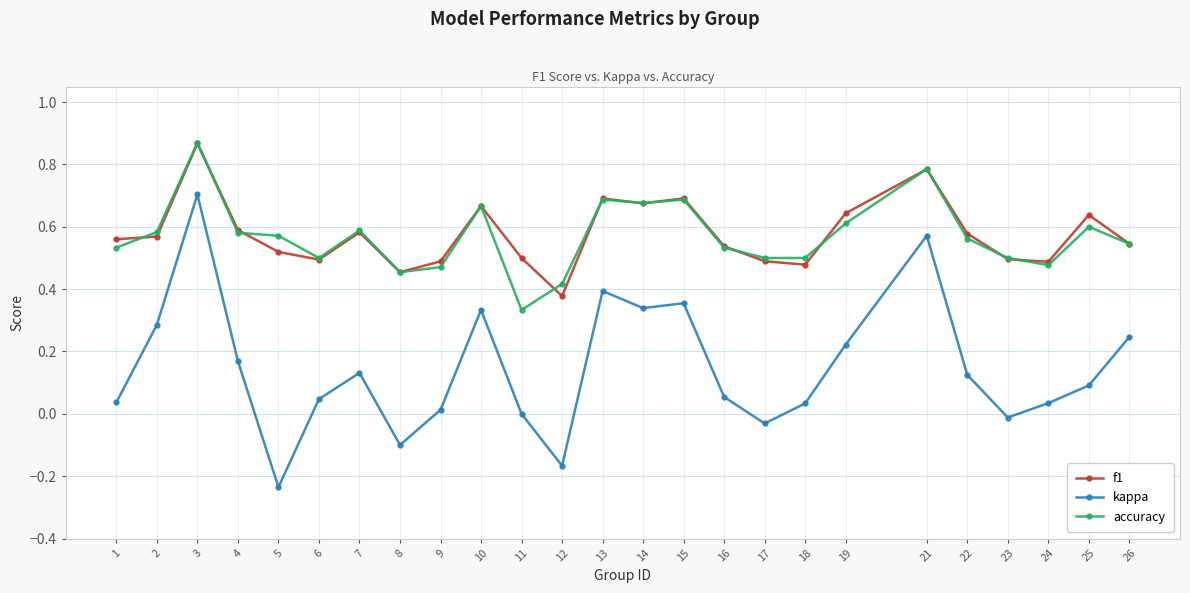

What is the sum of all kappa values?

3.6